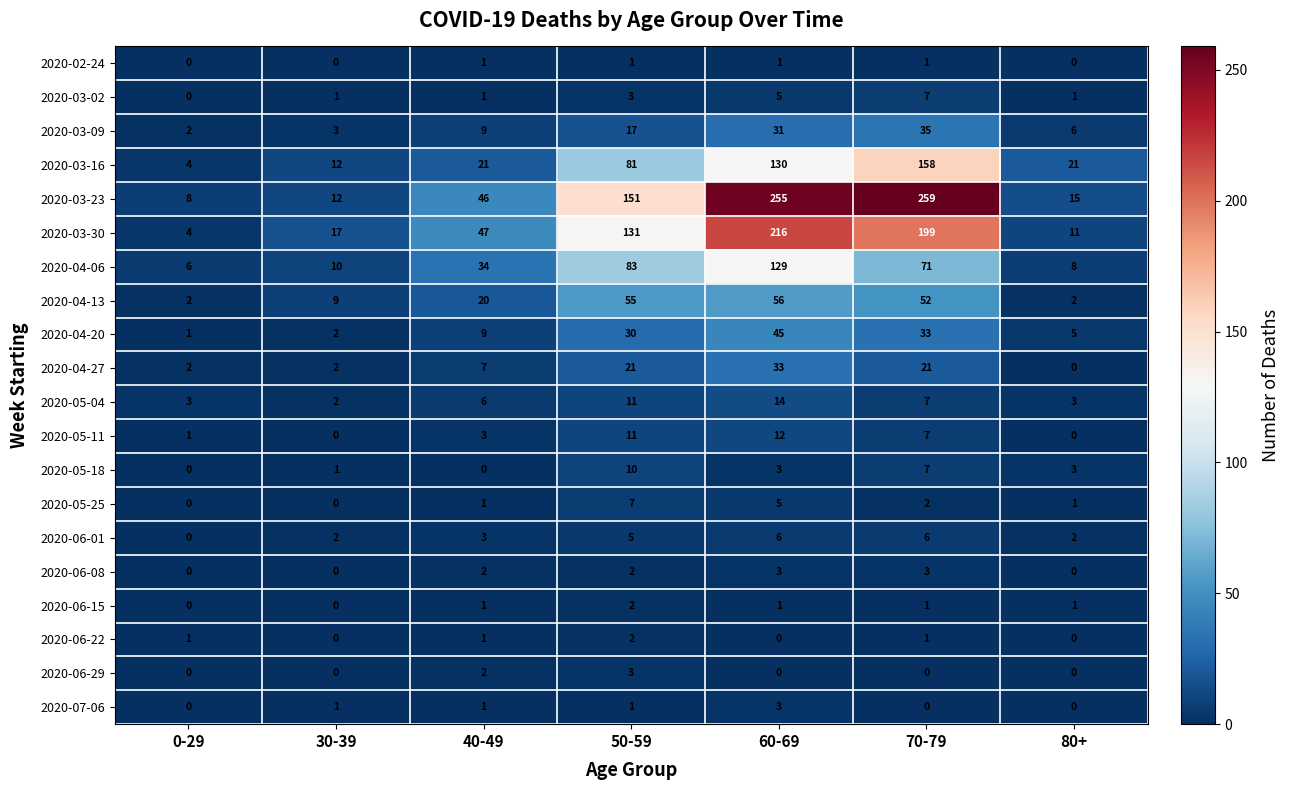

Read the 2020-05-04 value at 60-69.

14